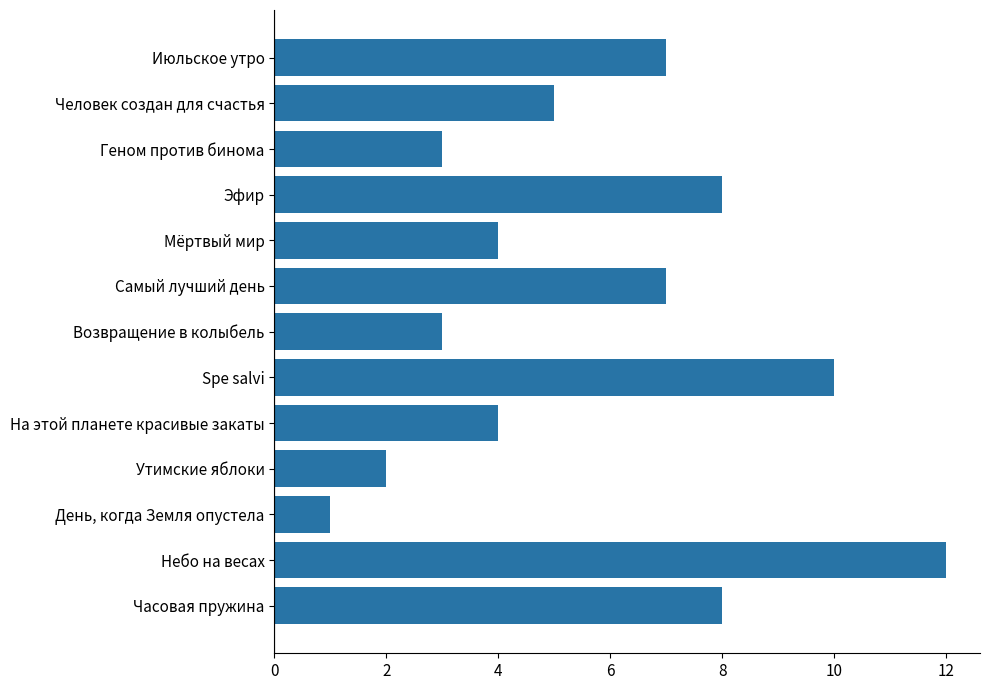

Are the bars horizontal?

Yes